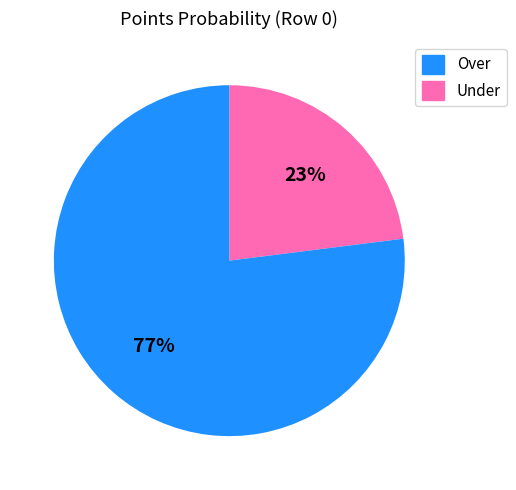

Is there a majority slice in this chart?

Yes